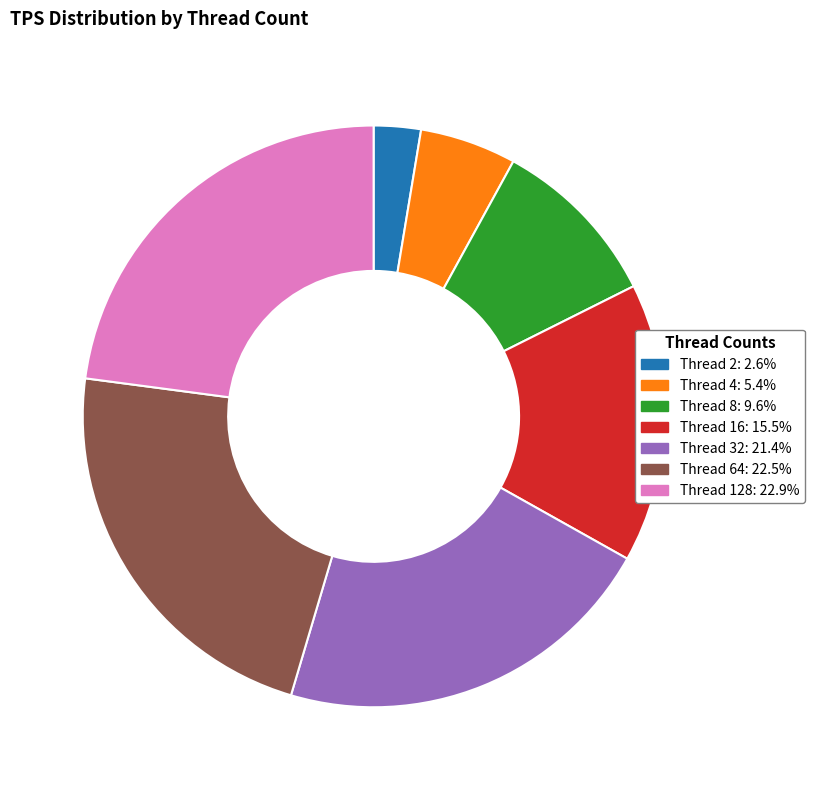

Approximately how many times larger is the value at Thread 16: 15.5% compared to Thread 2: 2.6%?

5.9